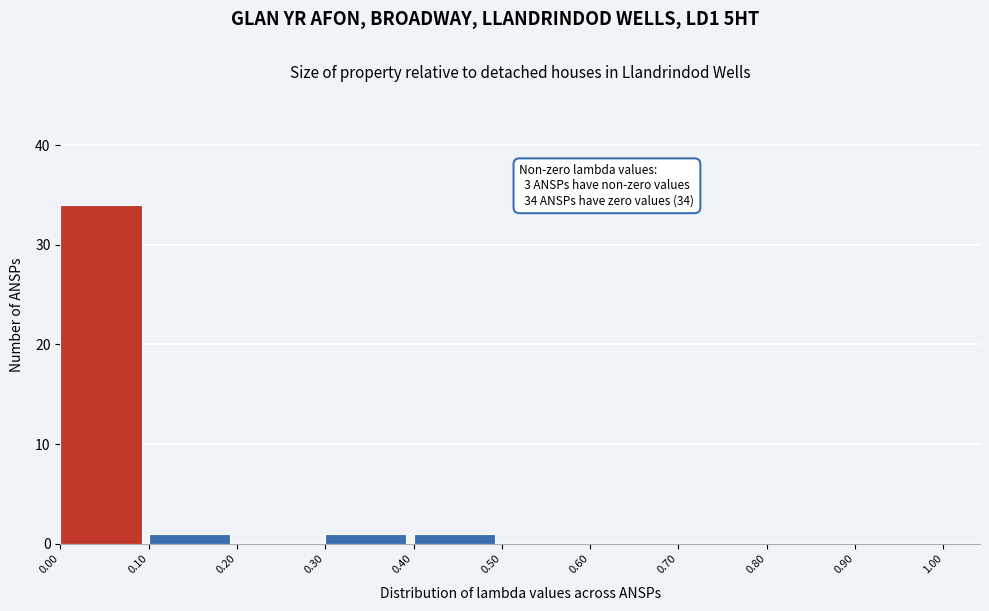

Over which range of the x-axis is the bar tallest?

0.00 to 0.10